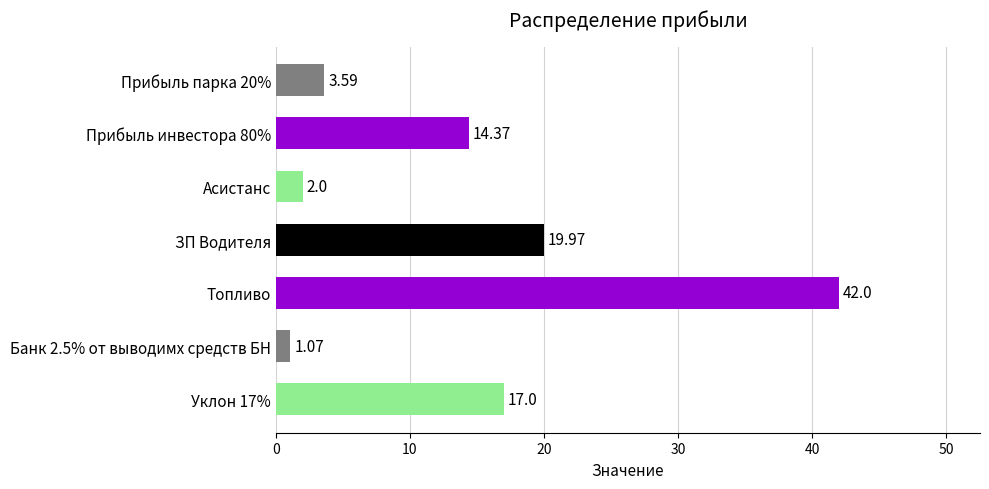

Between Прибыль парка 20% and Асистанс, which is larger?

Прибыль парка 20%